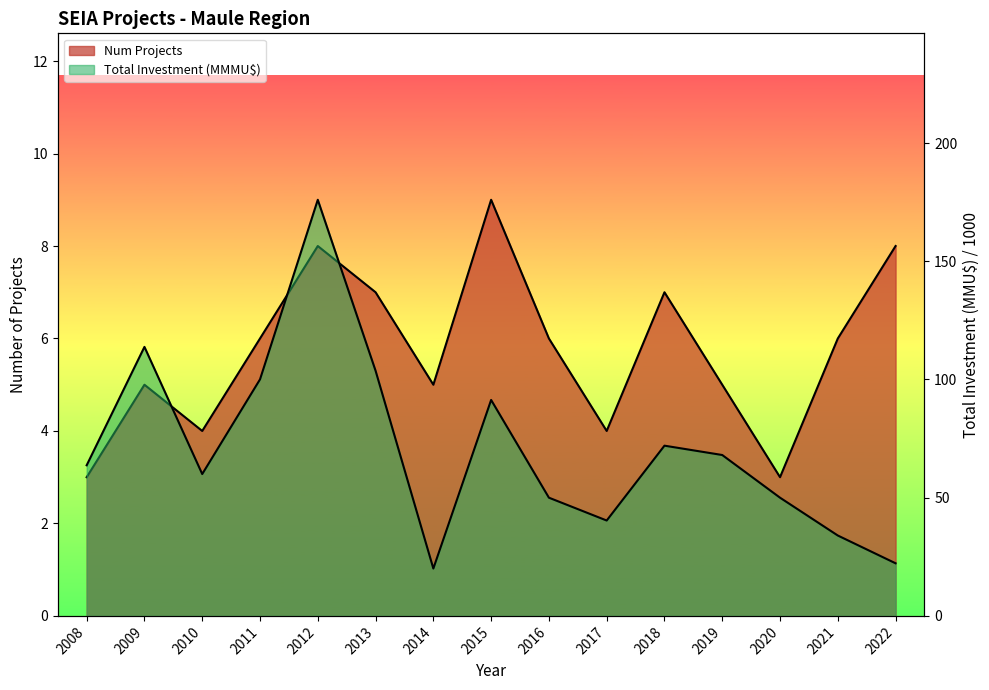

Reading left to right, list all the values displayed in this chart.

Num Projects: 2008=3.0	2009=5.0	2010=4.0	2011=6.0	2012=8.0	2013=7.0	2014=5.0	2015=9.0	2016=6.0	2017=4.0	2018=7.0	2019=5.0	2020=3.0	2021=6.0	2022=8.0
Total Investment (MMU$): 2008=63.7	2009=113.8	2010=60.0	2011=100.0	2012=176.0	2013=103.7	2014=20.0	2015=91.3	2016=50.0	2017=40.3	2018=72.0	2019=68.0	2020=50.0	2021=34.0	2022=22.2